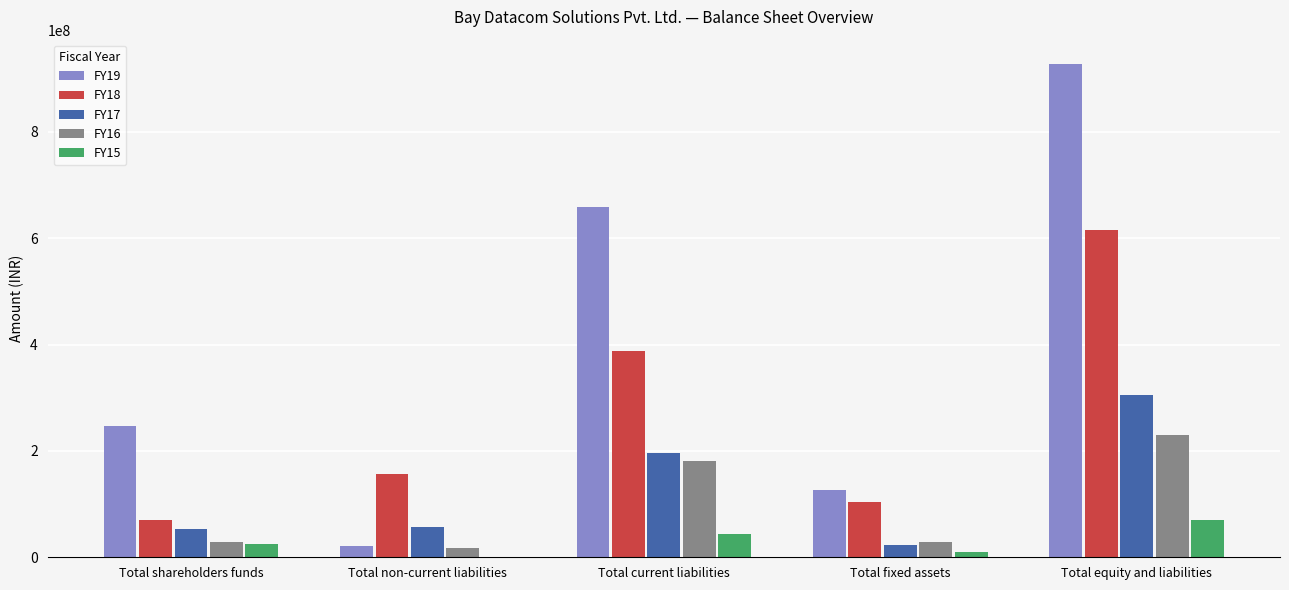

The FY17 series shows 123039357 at Total current liabilities. True or false?

False